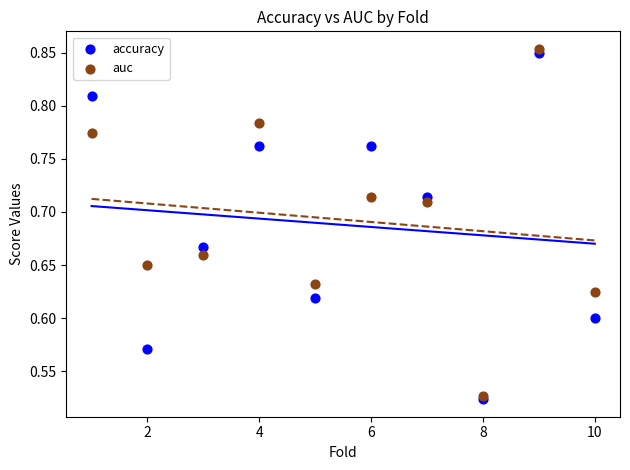

Which series has the widest spread of Y values?

auc